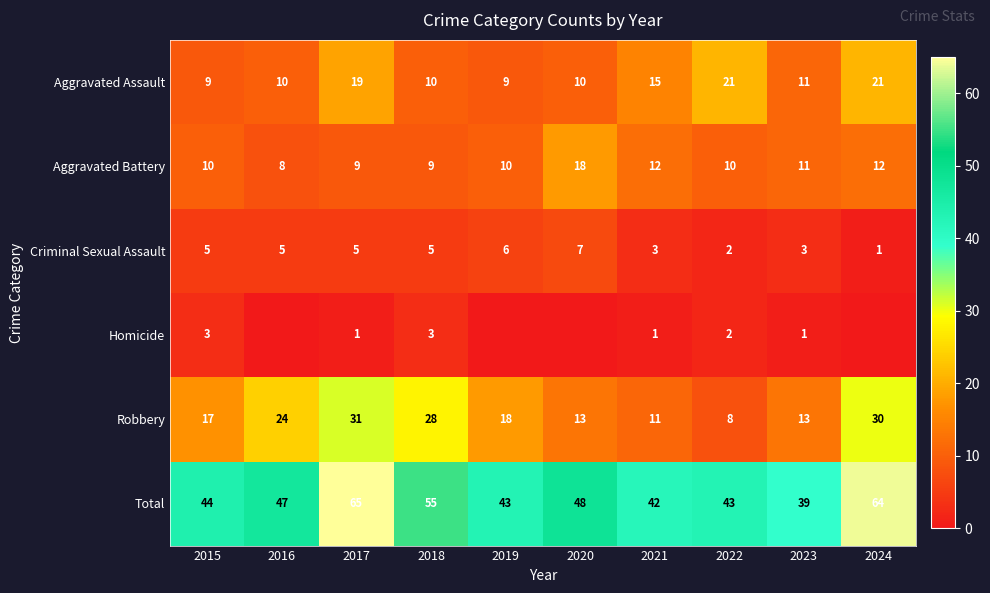

The value of Total at 2017 is 65. True or false?

True